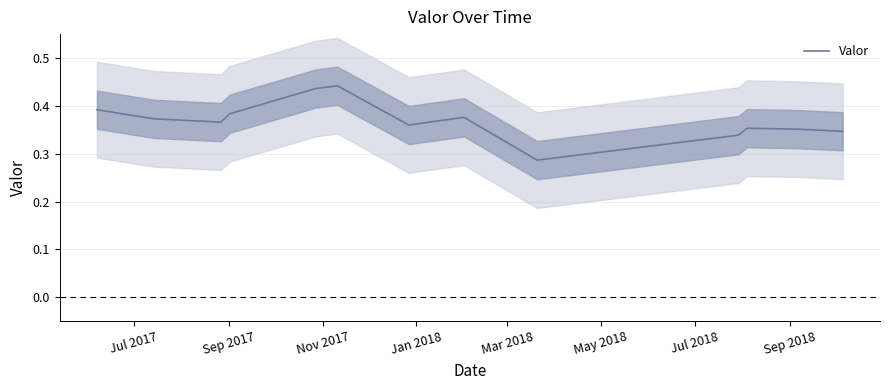

True or false: the data shows 0.6 at 12.

False